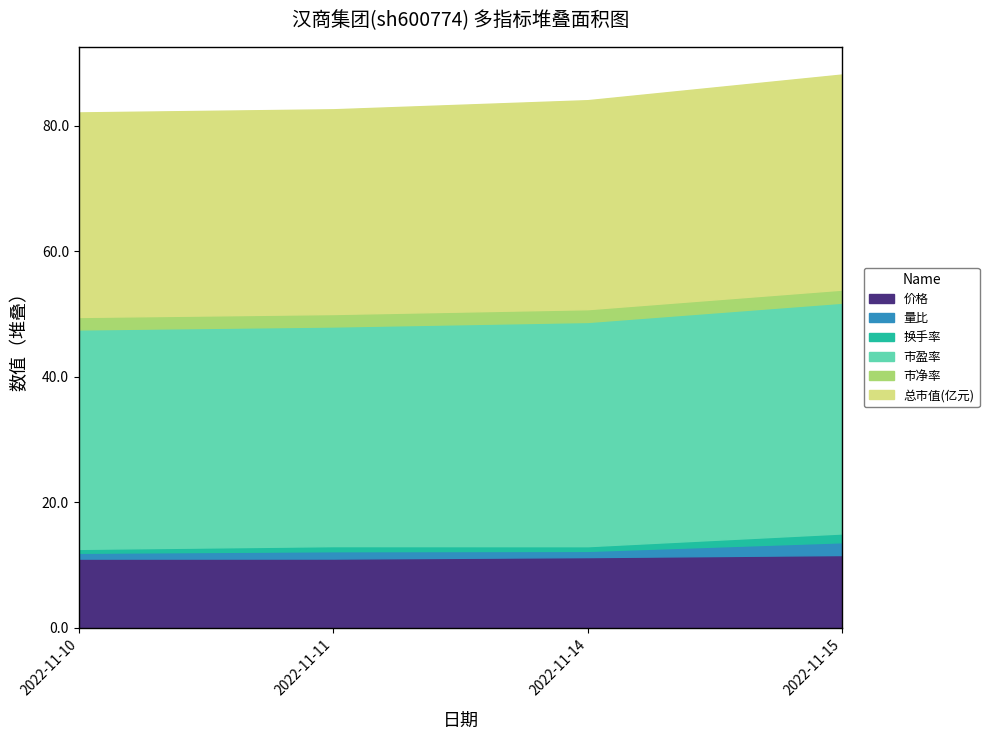

True or false: 总市值(亿元) and 价格 intersect in this chart.

False